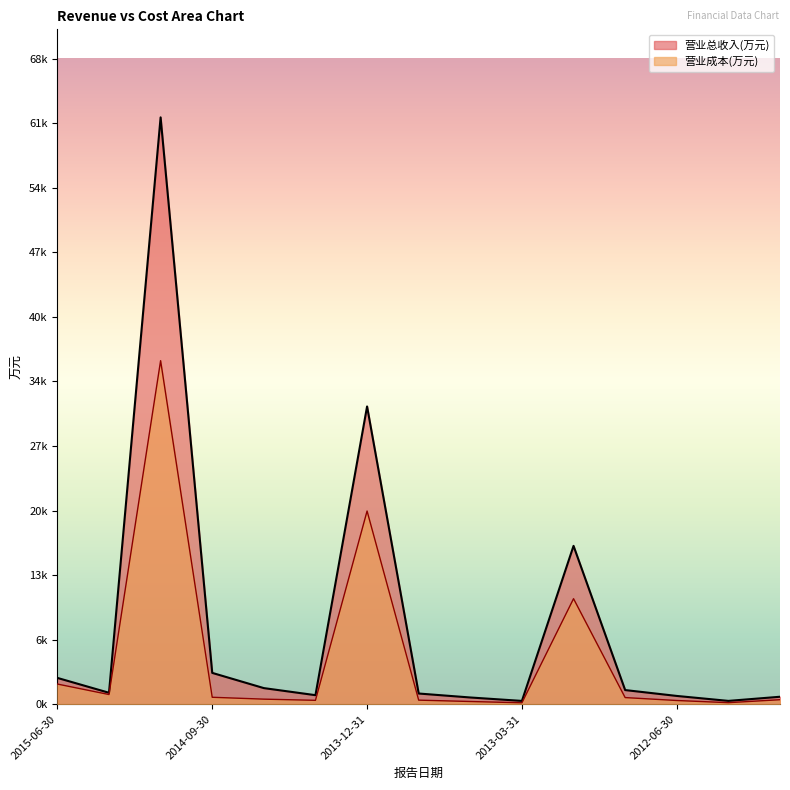

How many values in the 营业总收入(万元) series exceed 1211?

7